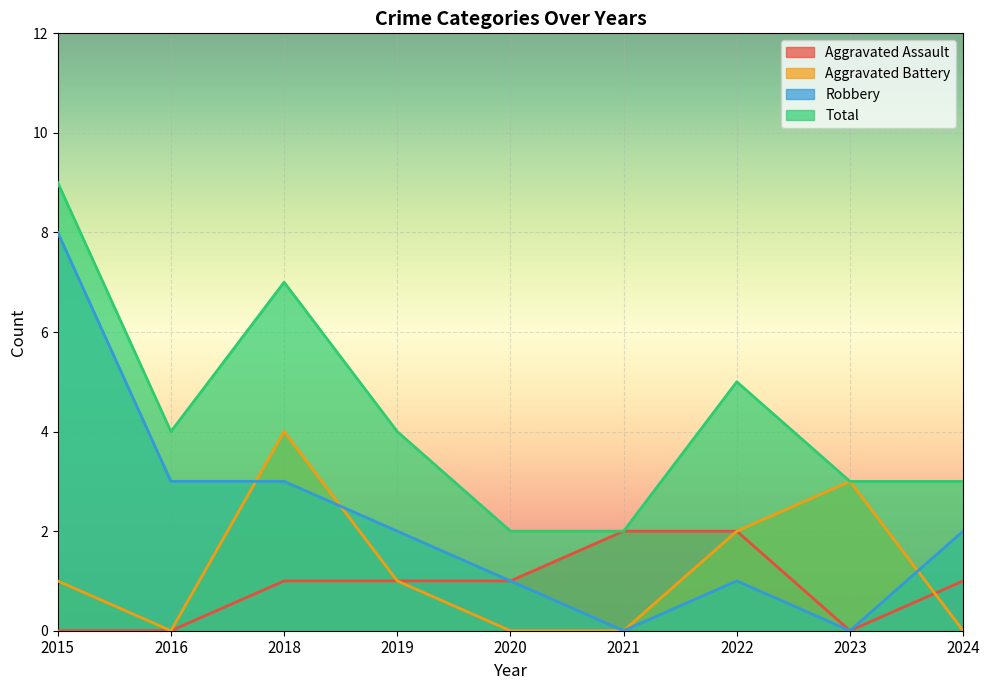

True or false: Aggravated Assault and Total cross at least once.

False